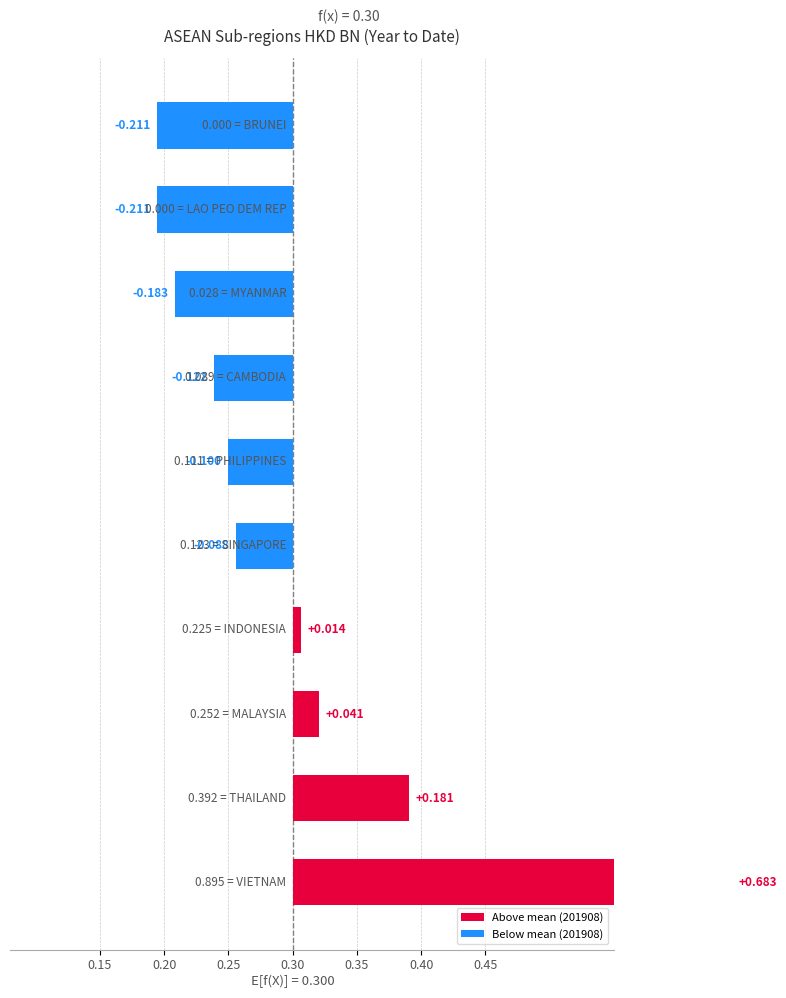

Which has a higher value, BRUNEI or SINGAPORE?

SINGAPORE